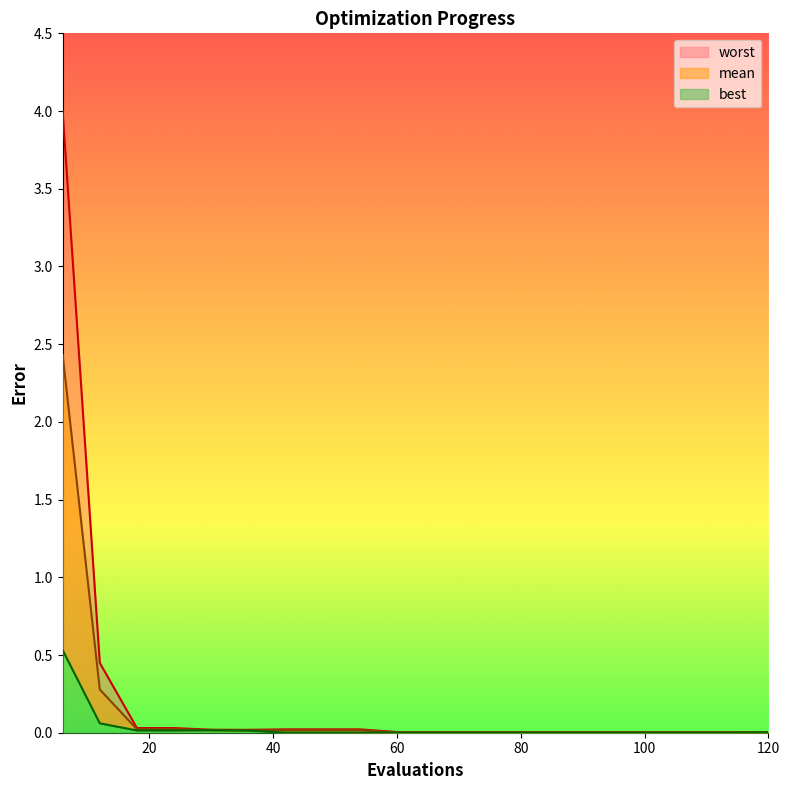

The value of mean at 54 is 0.0. True or false?

False